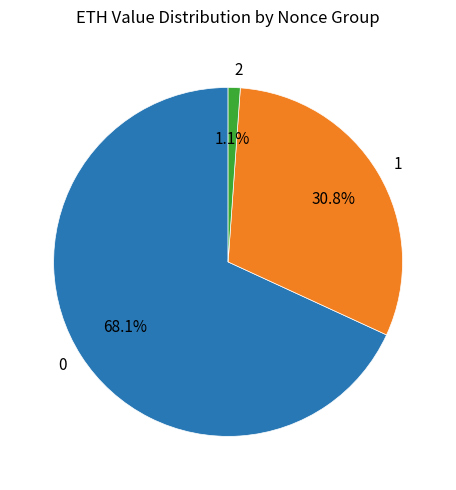

Approximately how many times larger is the value at 0 compared to 1?

2.2